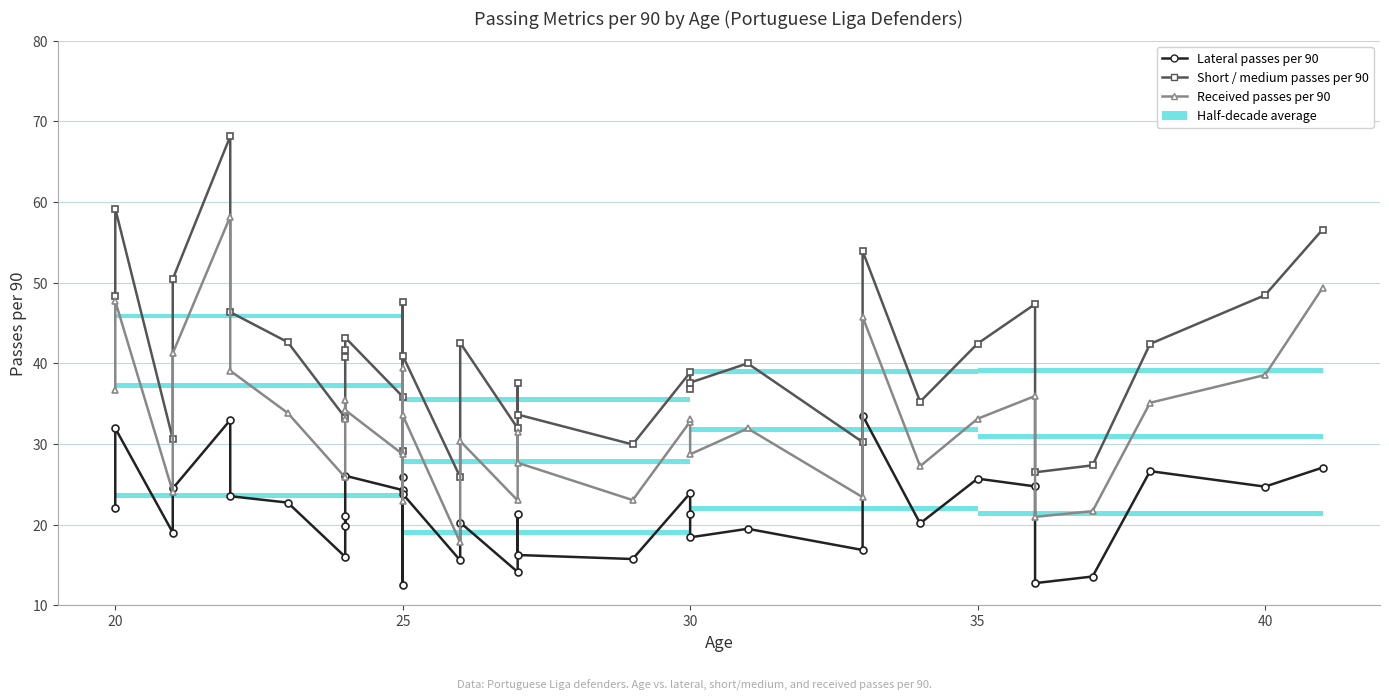

True or false: Short / medium passes per 90 and Received passes per 90 intersect in this chart.

False